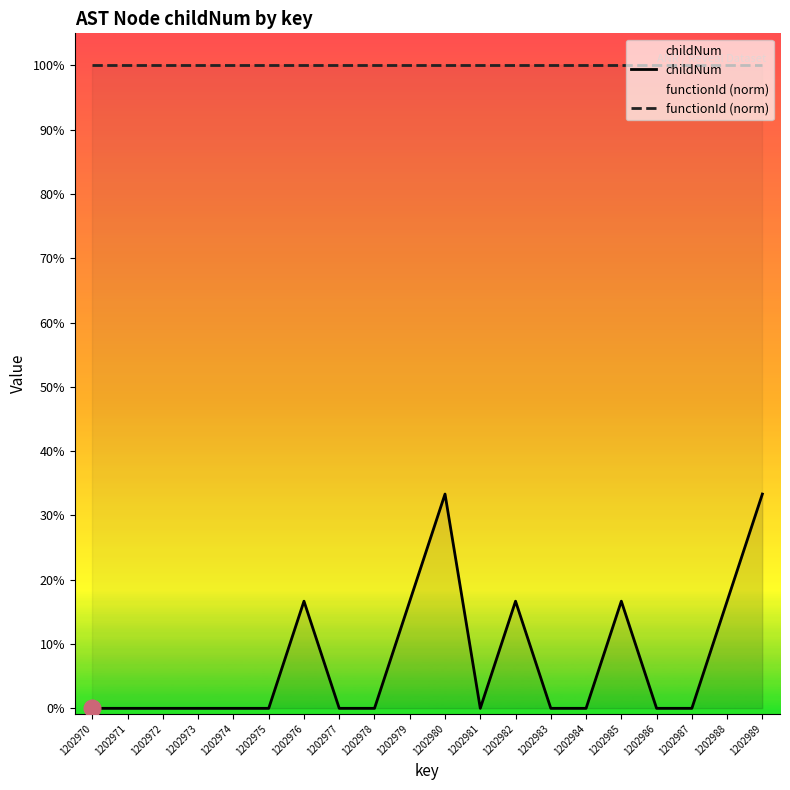

Between 1202973 and 1202977, which is larger?

1202973